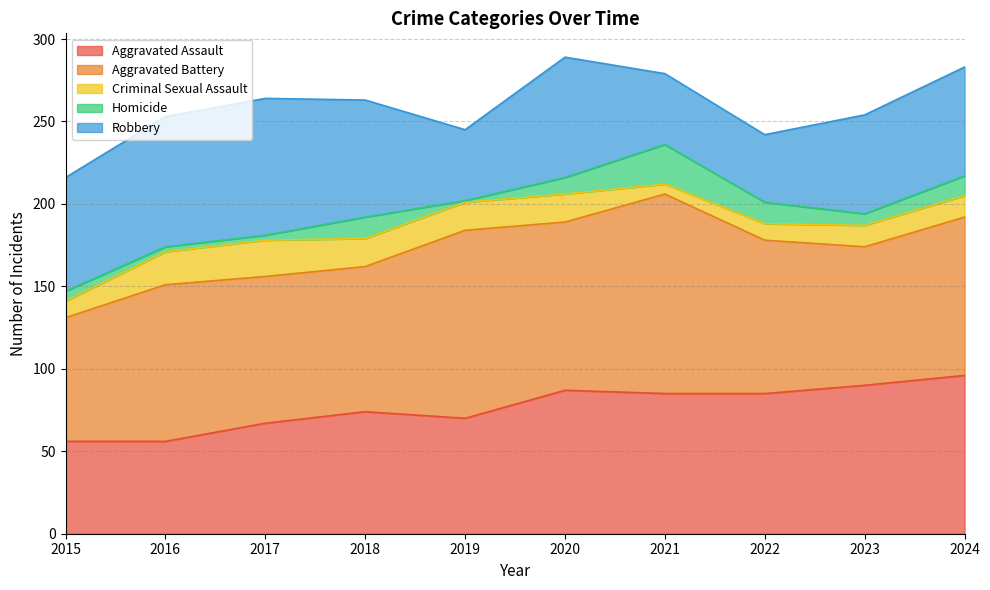

Reading right to left, what are all the values shown in this chart?

Aggravated Assault: 96	90	85	85	87	70	74	67	56	56
Aggravated Battery: 96	84	93	121	102	114	88	89	95	75
Criminal Sexual Assault: 13	13	10	6	17	17	17	22	20	10
Homicide: 12	7	13	24	10	1	13	3	3	6
Robbery: 66	60	41	43	73	43	71	83	79	69